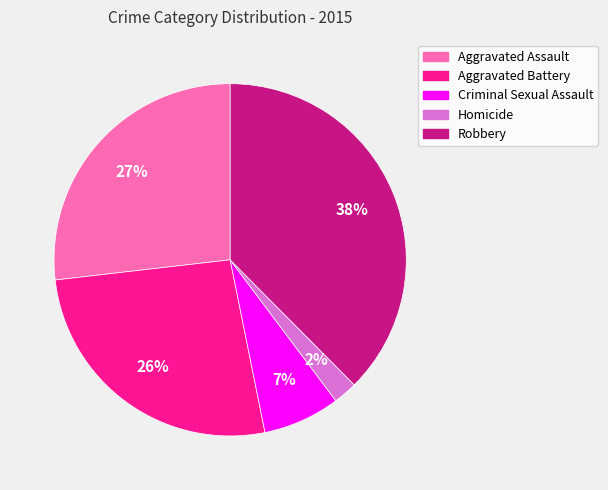

Does Aggravated Assault account for over 50% of the chart?

No